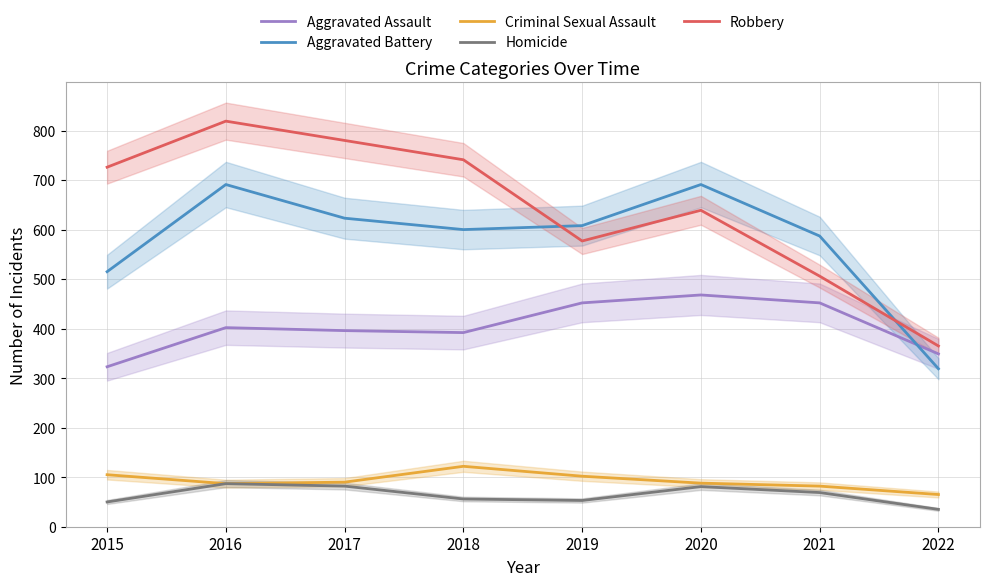

Reading left to right, list all the values displayed in this chart.

Aggravated Assault: 2015=323	2016=402	2017=396	2018=392	2019=452	2020=468	2021=452	2022=349
Aggravated Battery: 2015=515	2016=691	2017=623	2018=600	2019=608	2020=691	2021=587	2022=319
Criminal Sexual Assault: 2015=105	2016=87	2017=90	2018=122	2019=102	2020=88	2021=82	2022=65
Homicide: 2015=50	2016=87	2017=82	2018=56	2019=53	2020=81	2021=69	2022=35
Robbery: 2015=726	2016=819	2017=780	2018=741	2019=577	2020=639	2021=506	2022=365